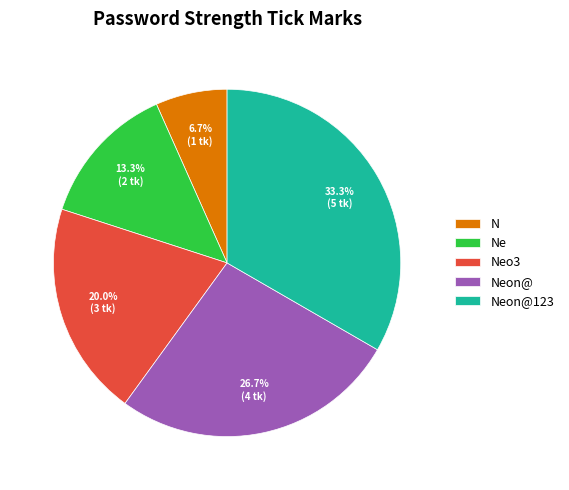

Is it true that Ne is 13% of the pie?

True